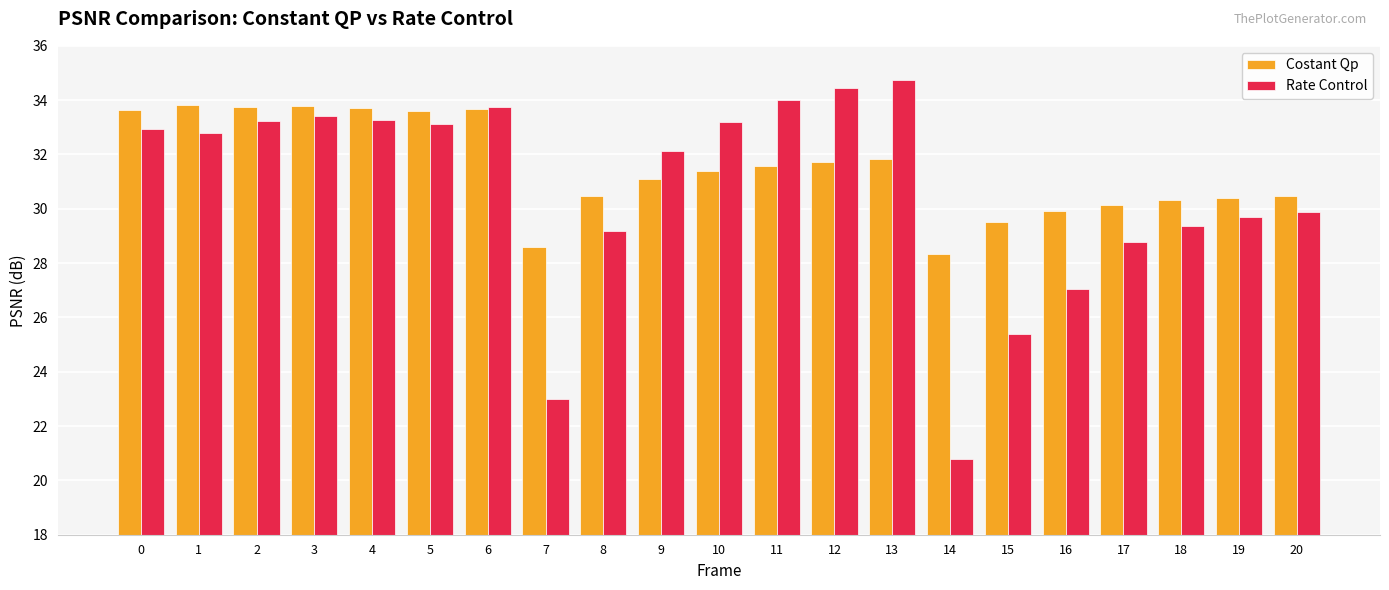

What is the sum of all Costant Qp values?

661.9